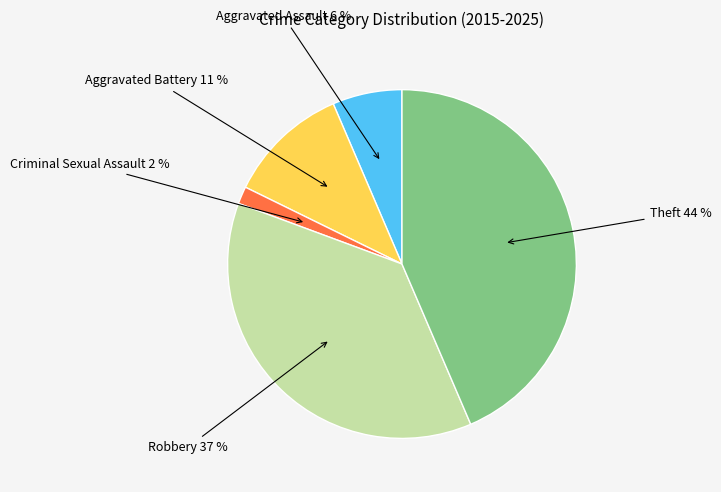

Is there a majority slice in this chart?

No